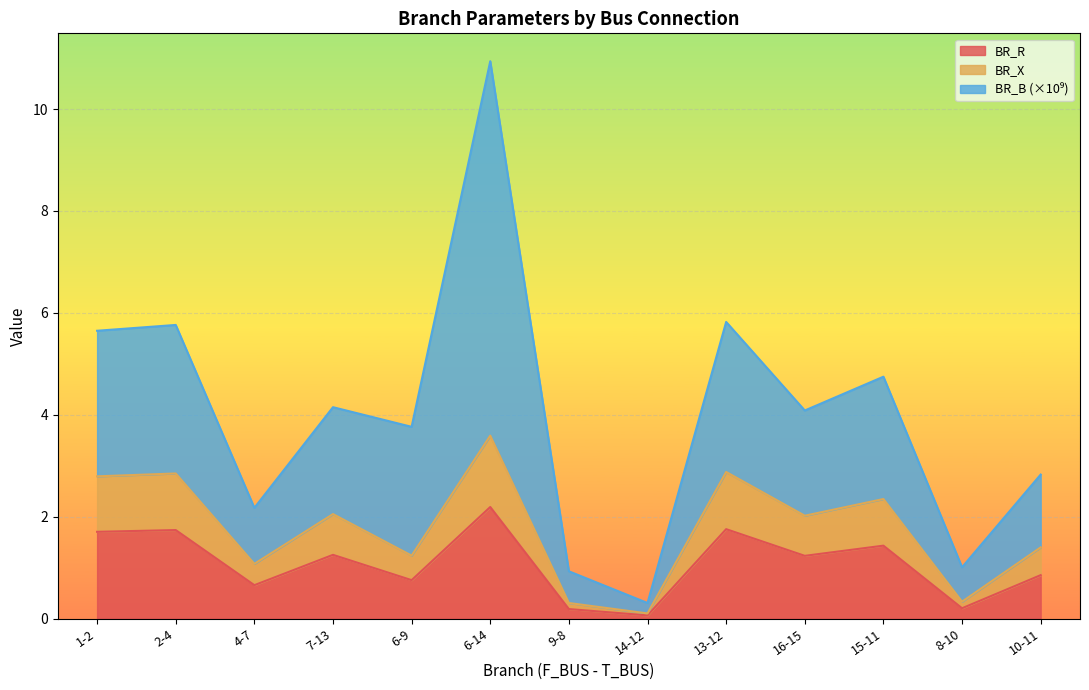

At how many categories does at least one series exceed 0?

13